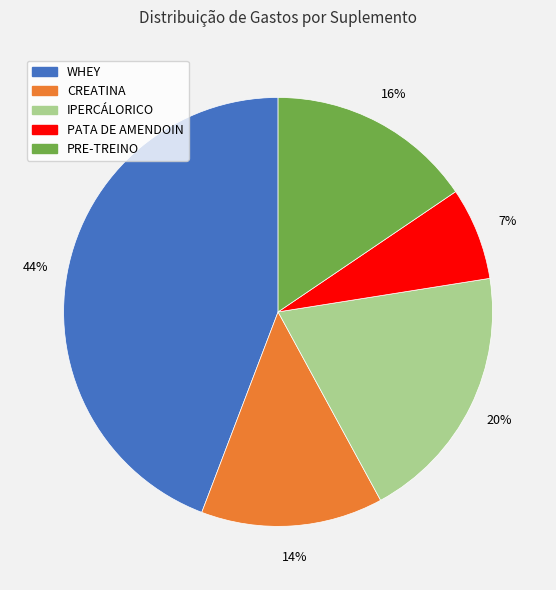

Is IPERCÁLORICO the majority of the pie?

No